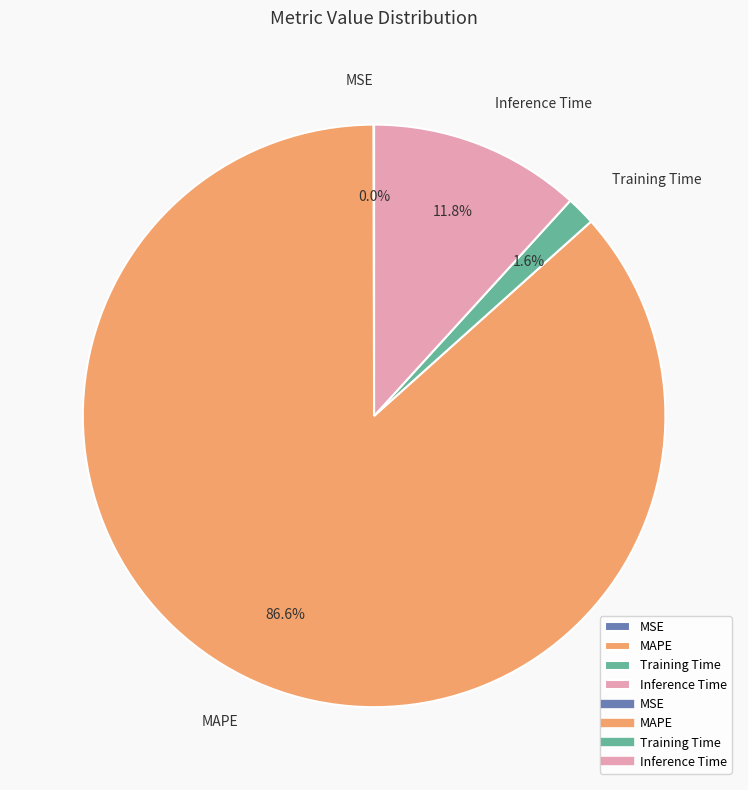

Which has a higher value, Inference Time or Training Time?

Inference Time